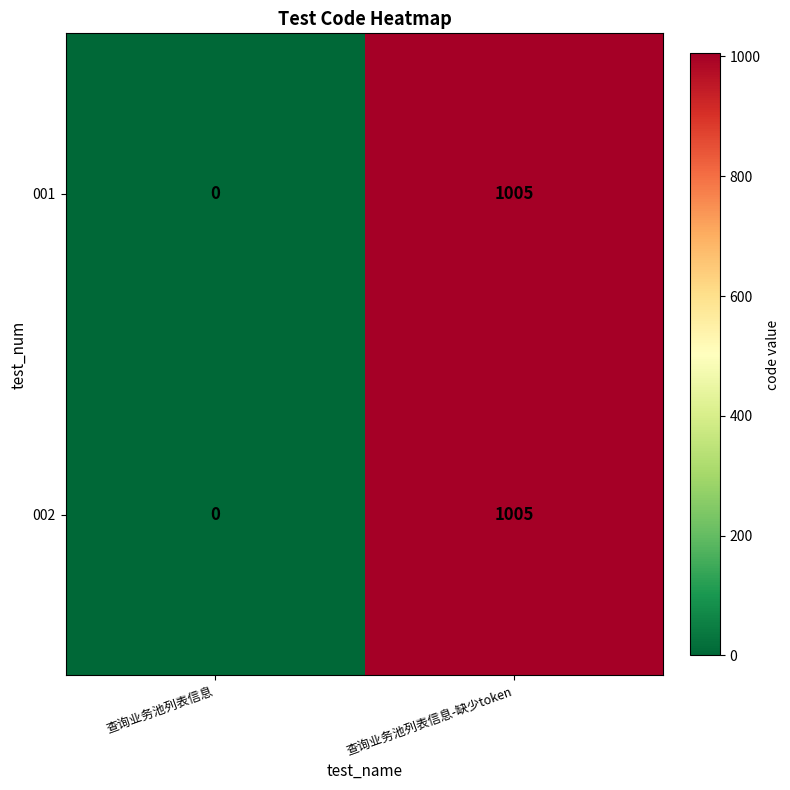

How many data points does each series have?

2